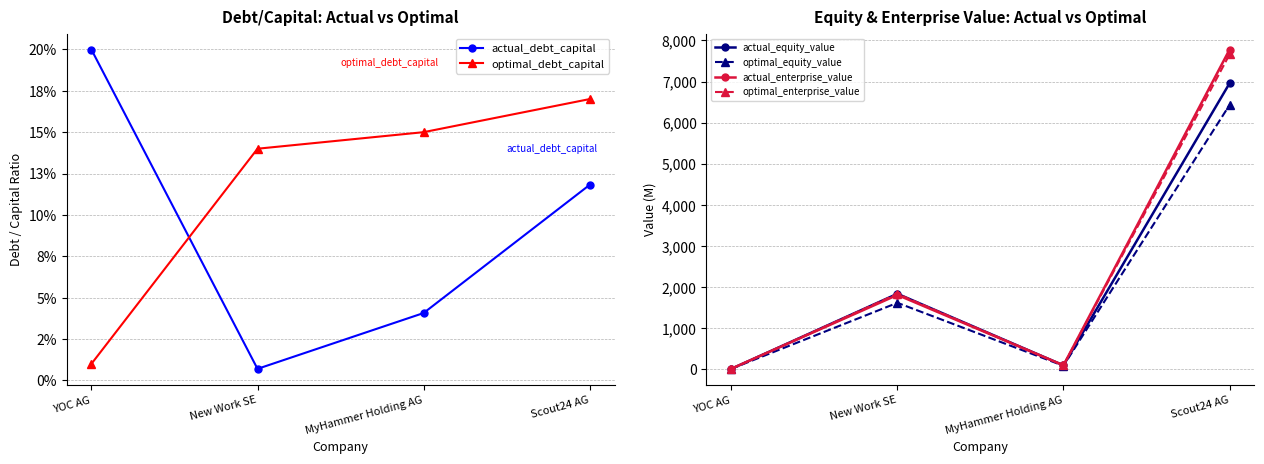

Rank the series at MyHammer Holding AG from highest to lowest value.

optimal_enterprise_value, actual_enterprise_value, actual_equity_value, optimal_equity_value, optimal_debt_capital, actual_debt_capital